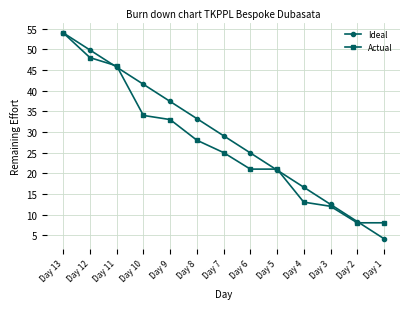

How many lines are shown in the chart?

2